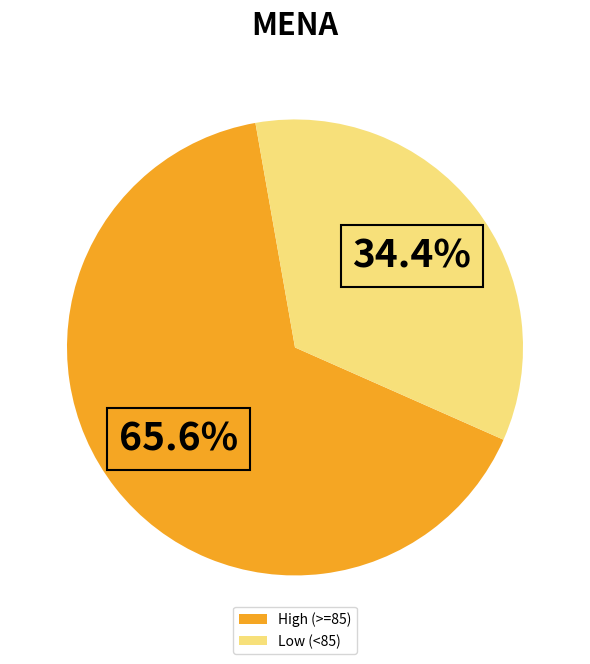

Do Low (<85) and High (>=85) together represent more than half of the pie?

Yes